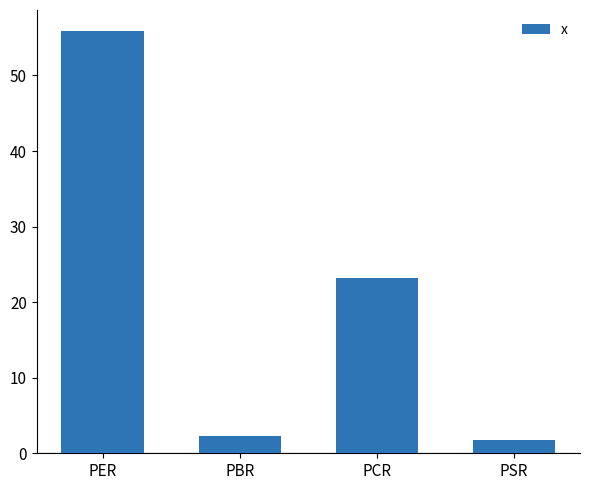

What is the difference between the maximum and second lowest values?

53.6